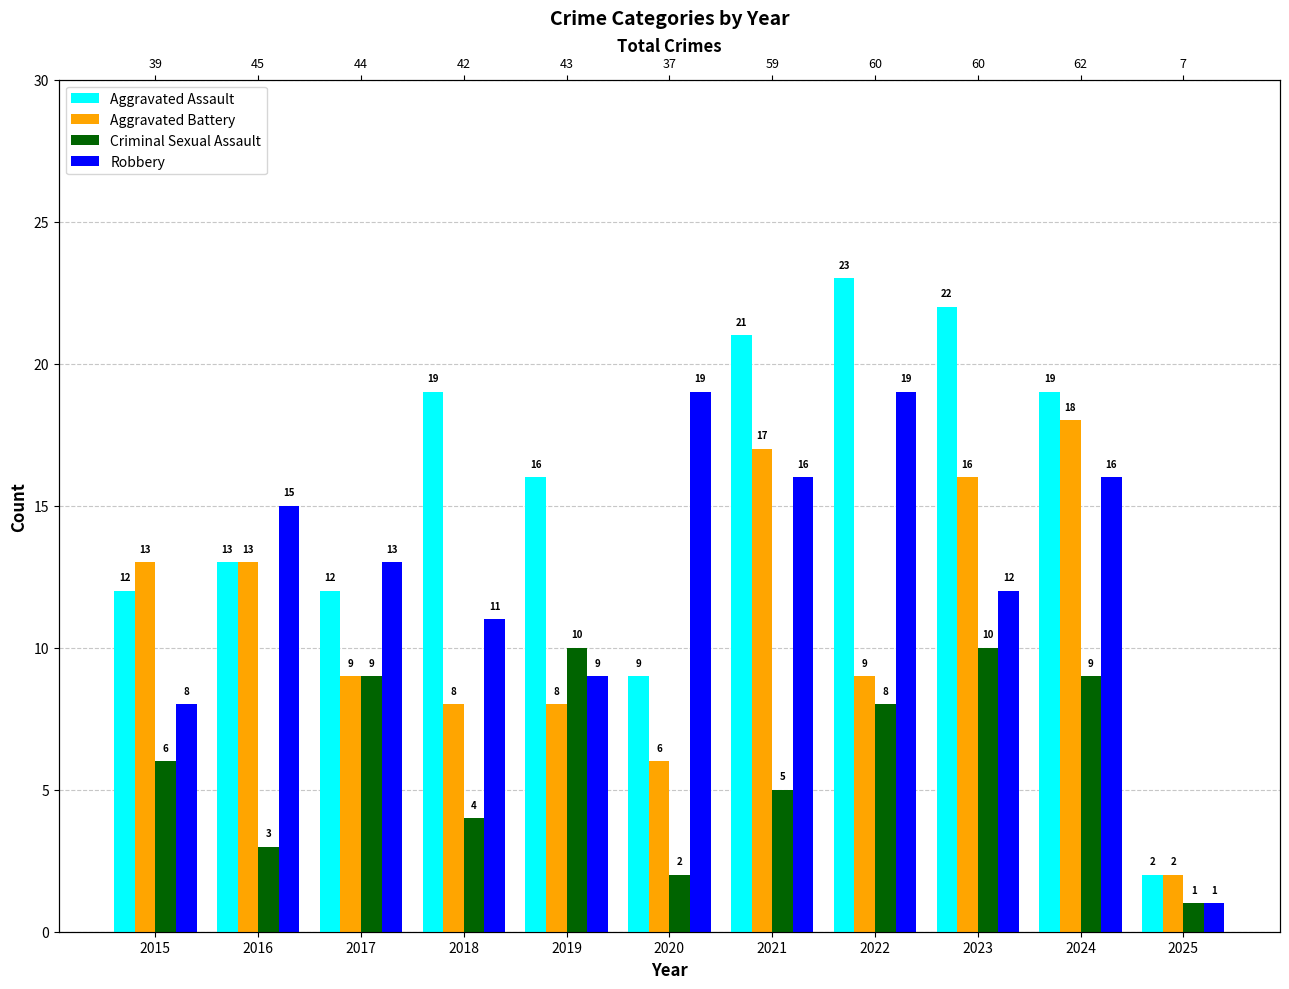

Reading left to right, what are all the values shown in this chart?

Aggravated Assault: 2015=12	2016=13	2017=12	2018=19	2019=16	2020=9	2021=21	2022=23	2023=22	2024=19	2025=2
Aggravated Battery: 2015=13	2016=13	2017=9	2018=8	2019=8	2020=6	2021=17	2022=9	2023=16	2024=18	2025=2
Criminal Sexual Assault: 2015=6	2016=3	2017=9	2018=4	2019=10	2020=2	2021=5	2022=8	2023=10	2024=9	2025=1
Robbery: 2015=8	2016=15	2017=13	2018=11	2019=9	2020=19	2021=16	2022=19	2023=12	2024=16	2025=1